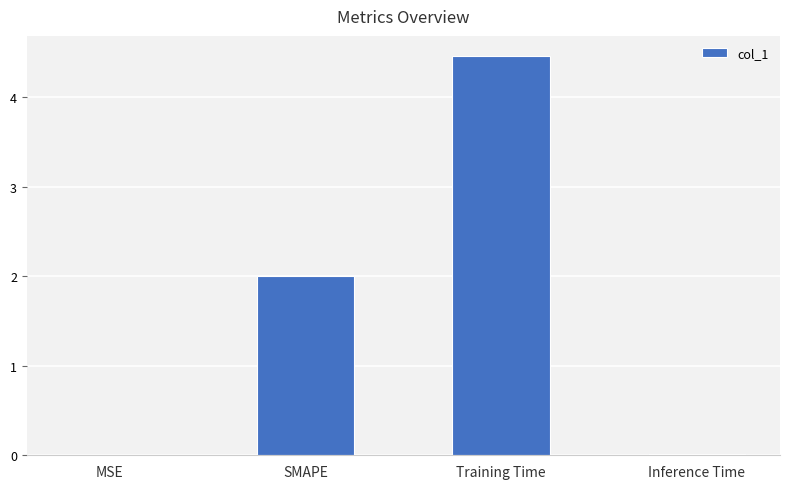

The chart shows a value of 1.1 at Training Time. True or false?

False